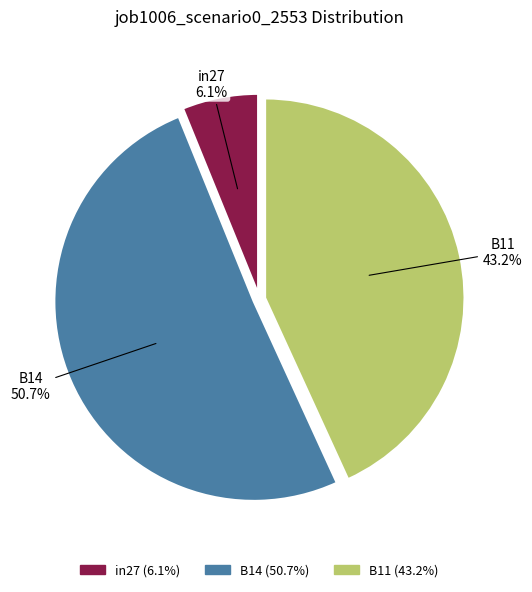

To the nearest percent, what is the difference between the largest and smallest slice percentages?

45%